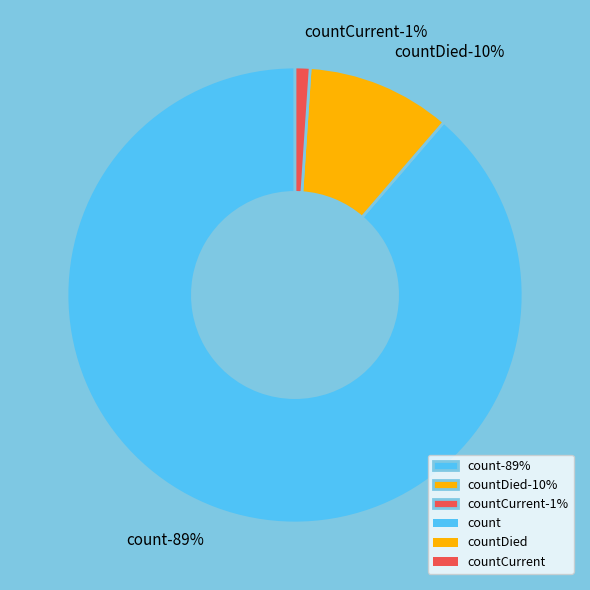

To the nearest percent, what is the difference between the largest and smallest slice percentages?

88%